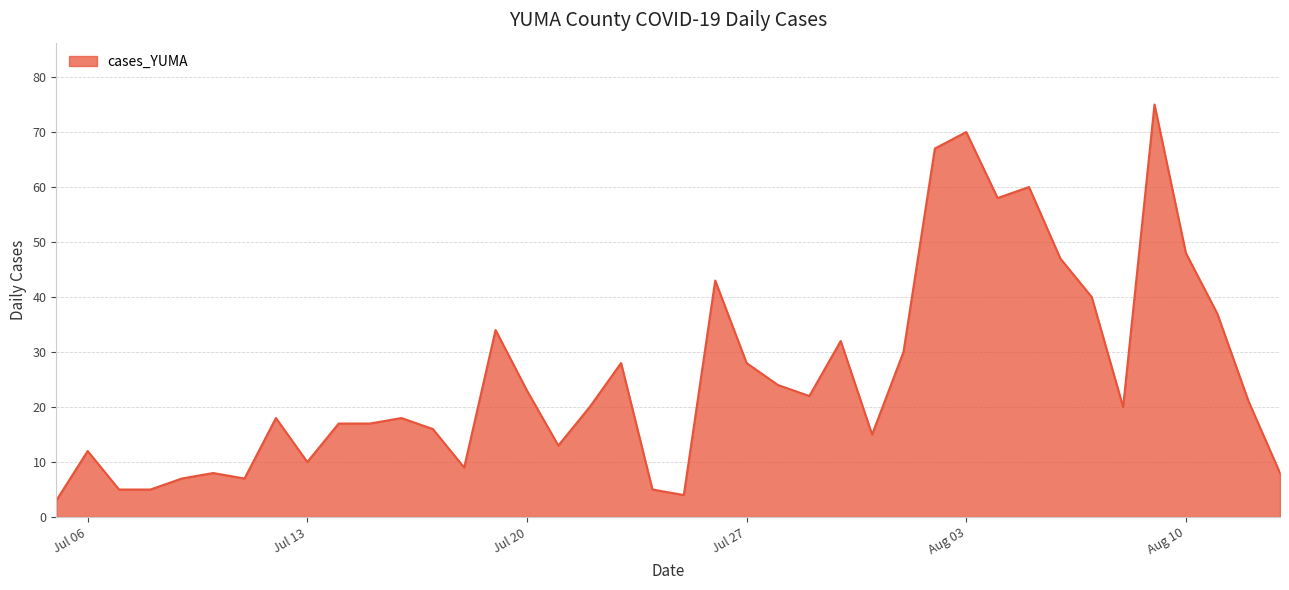

What is the minimum value shown in the chart?

3